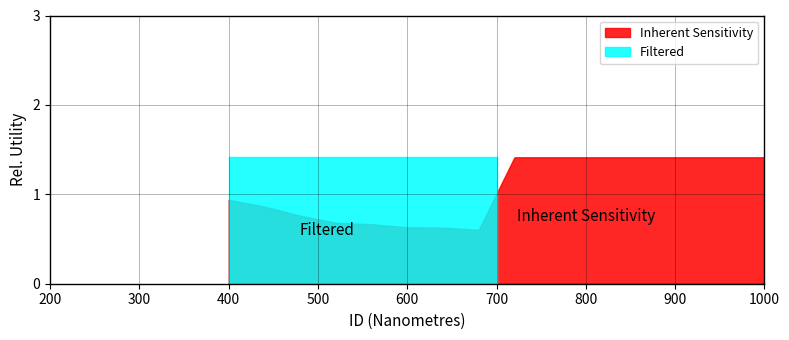

What are all the series names shown in the legend?

Filtered, Inherent Sensitivity